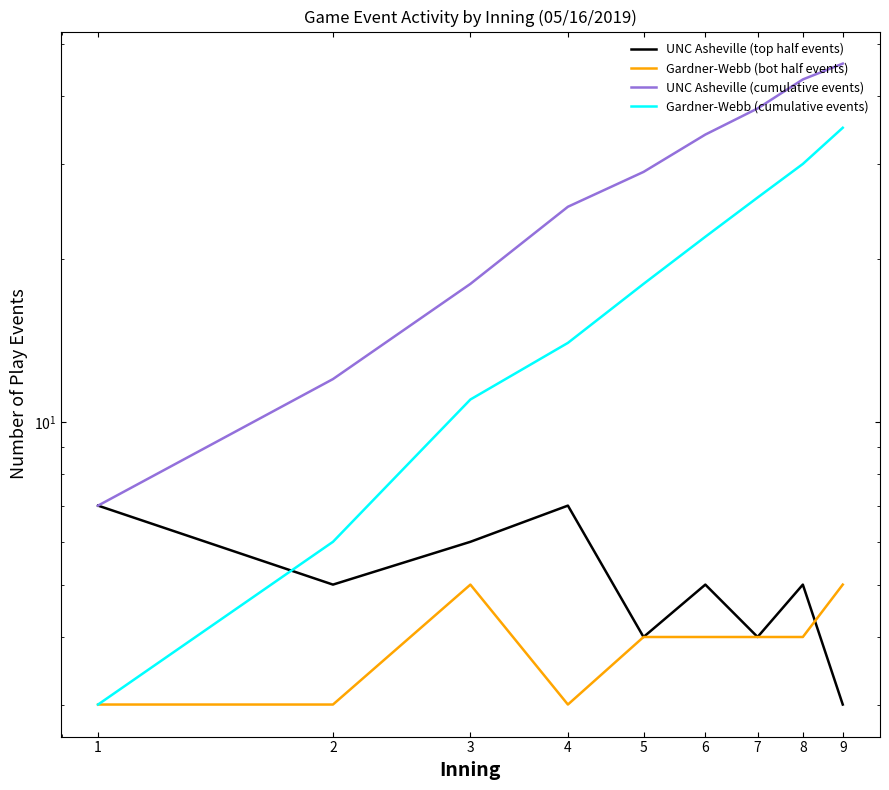

What is the sum of the UNC Asheville (cumulative events) values at 6 and 4?

59